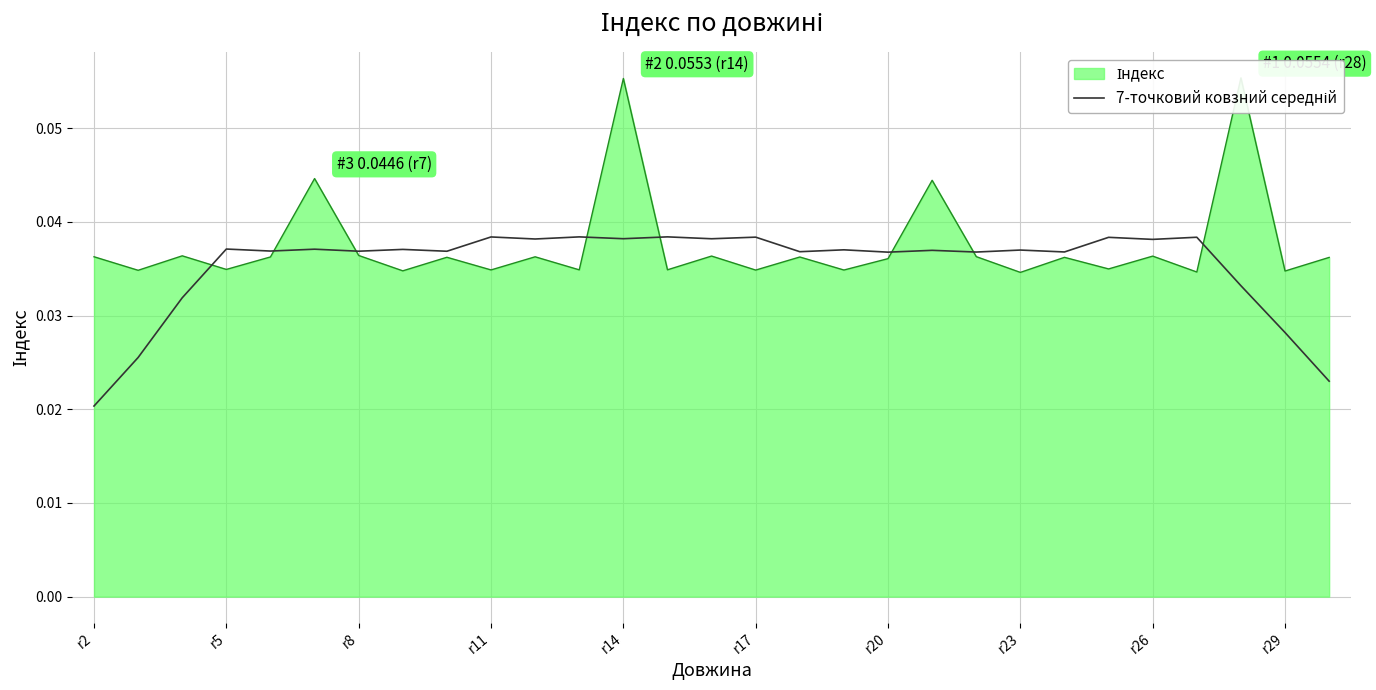

How many points are lower than both their immediate neighbors (excluding endpoints)?

11